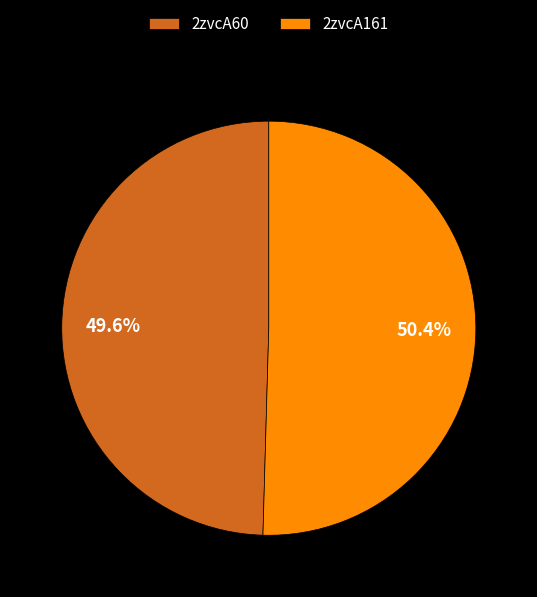

Which category has the smallest portion of the pie?

2zvcA60